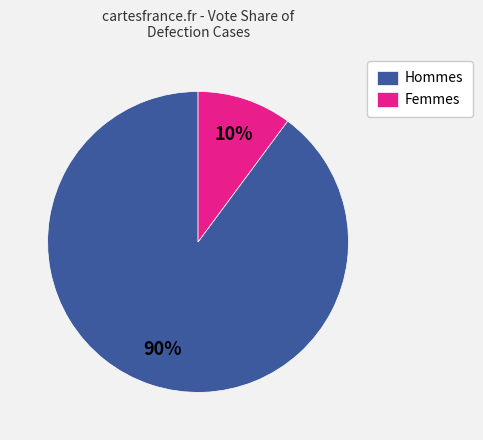

What is the majority slice?

Hommes